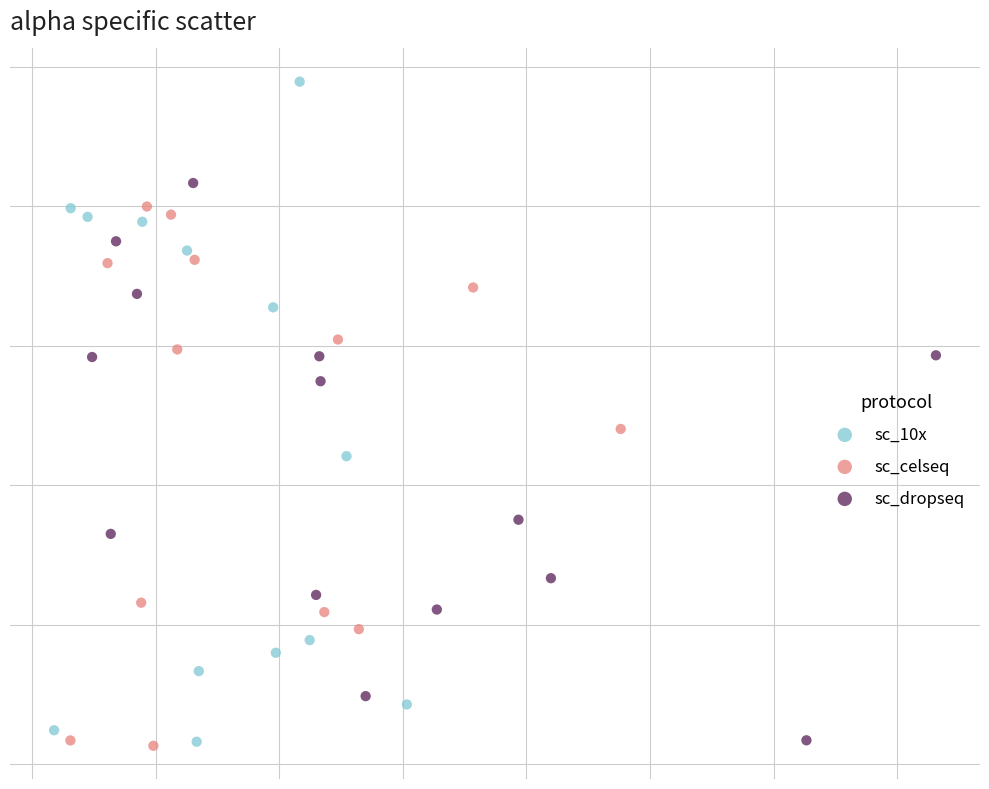

What are all the series names shown in the legend?

sc_10x, sc_celseq, sc_dropseq